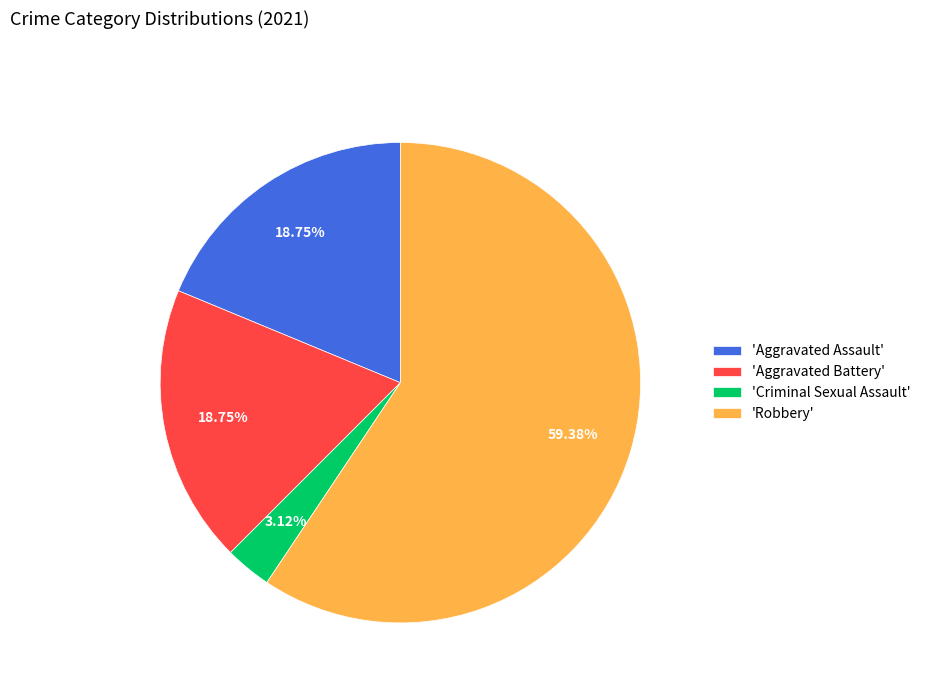

How many segments does this pie chart have?

4